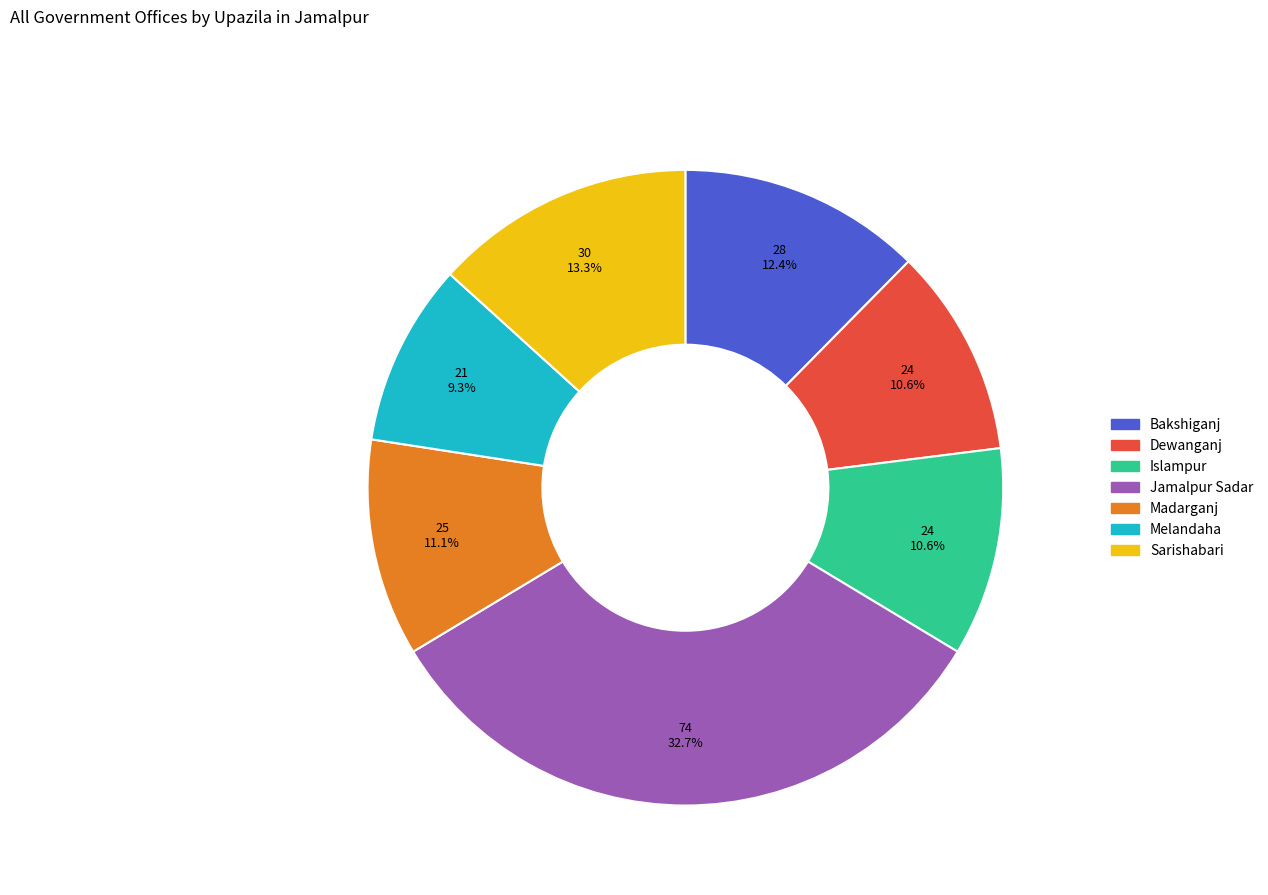

The Melandaha slice represents 15% of the pie. True or false?

False